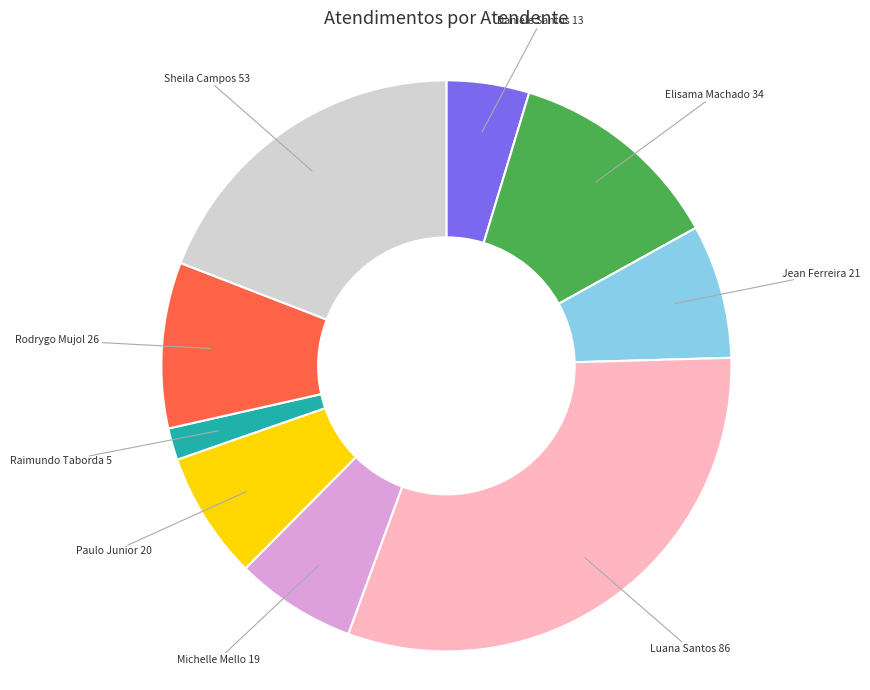

Between Michelle Mello 19 and Sheila Campos 53, which is larger?

Sheila Campos 53